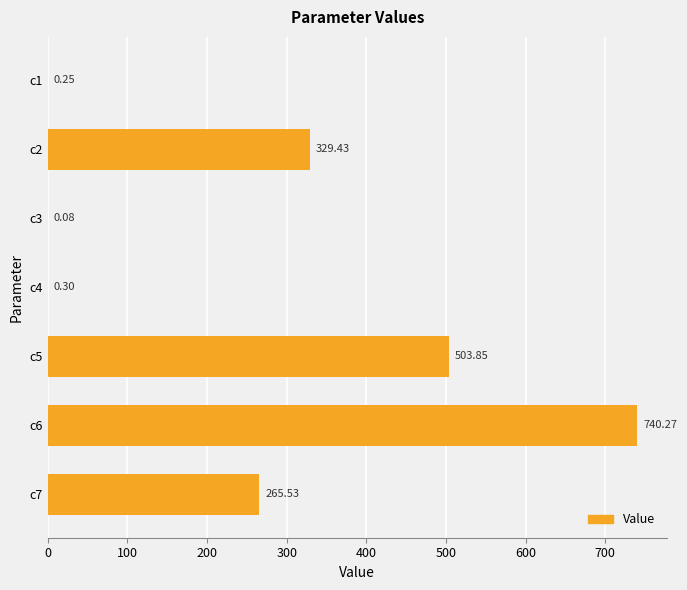

Between c7 and c1, which is larger?

c7